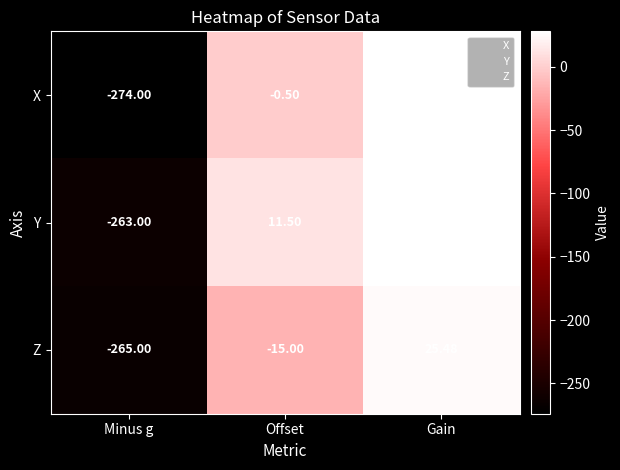

The Z series shows 3.4 at Minus g. True or false?

False